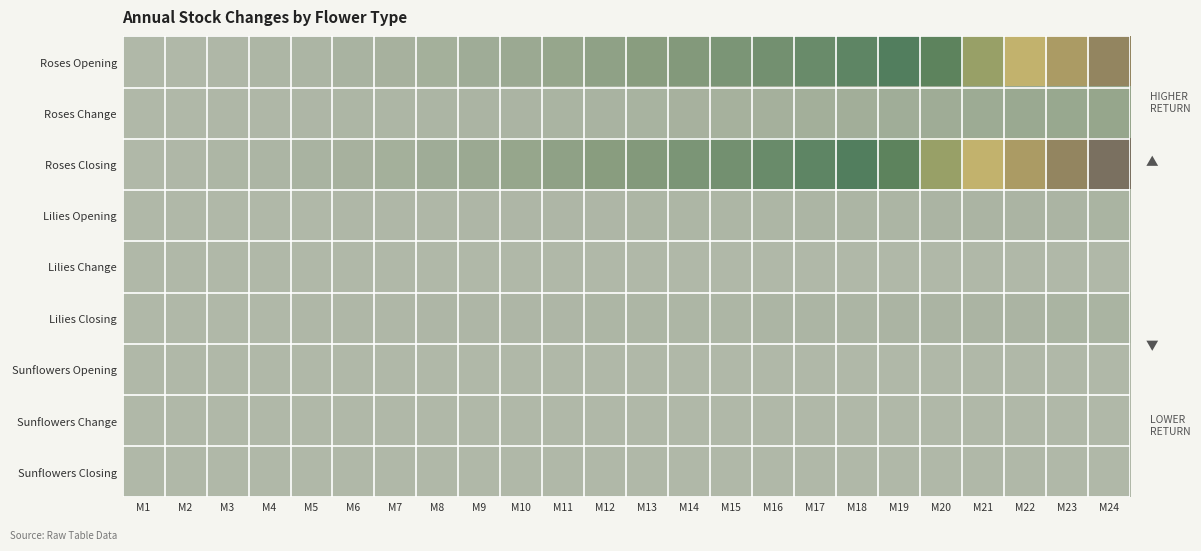

Between M20 and M21, which is larger?

M21